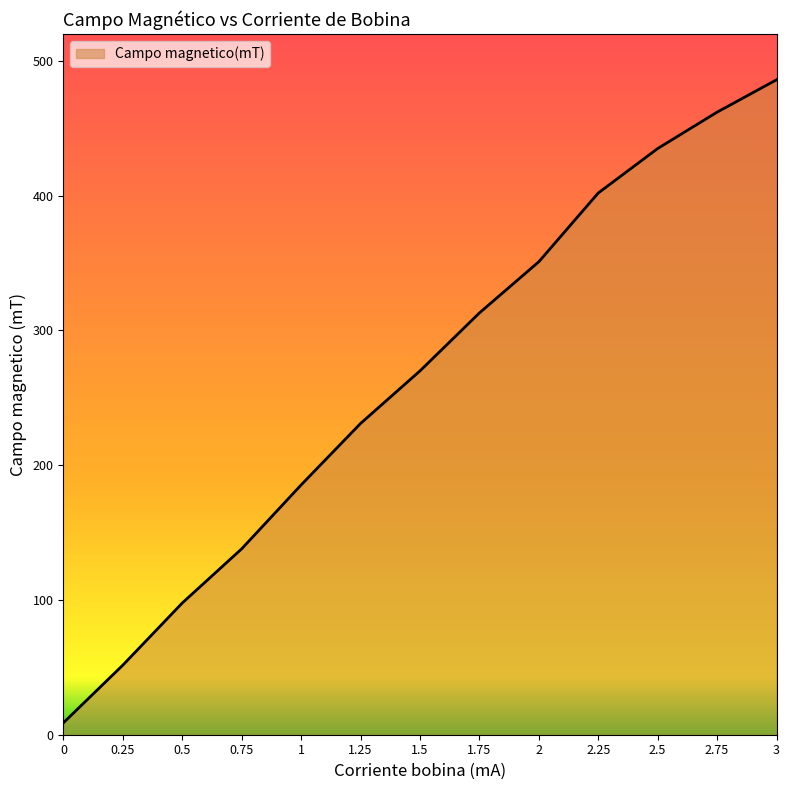

Approximately how many times larger is the value at 1.75 compared to 2.75?

0.7